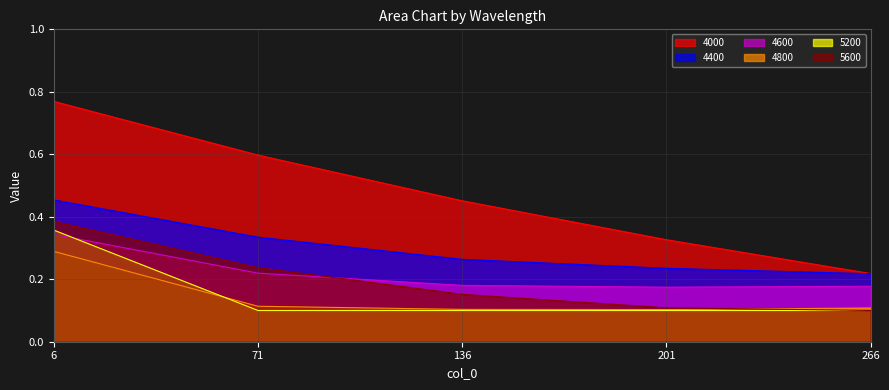

What is the minimum value shown in the chart?

0.1